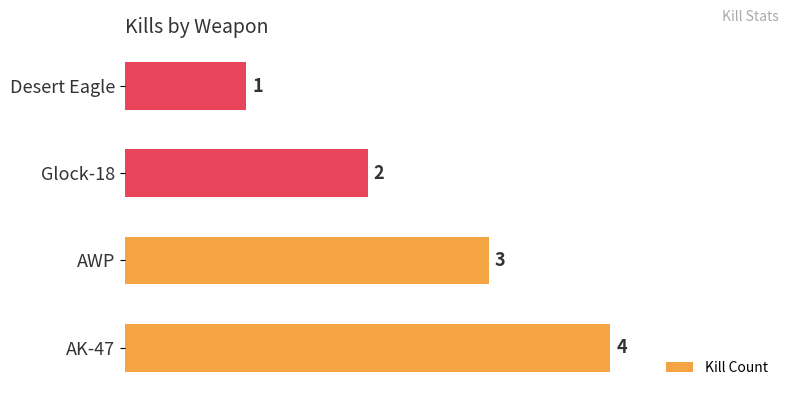

What is the smallest value displayed?

1